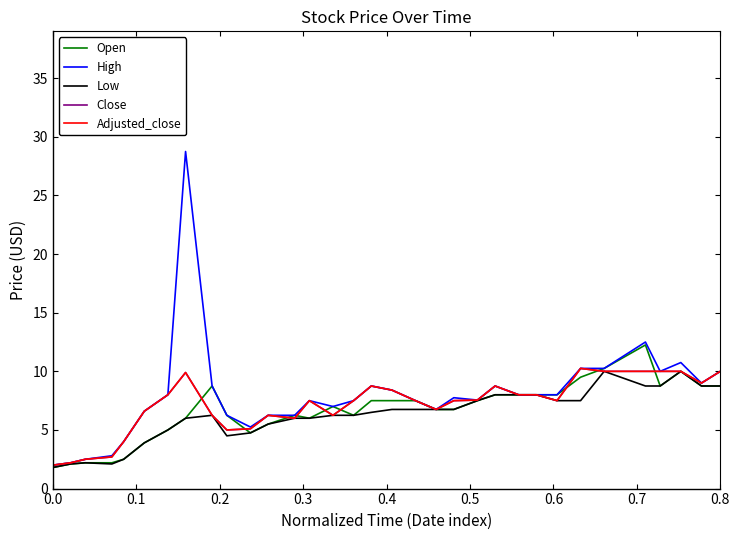

Is this an area chart (filled region under the line)?

No